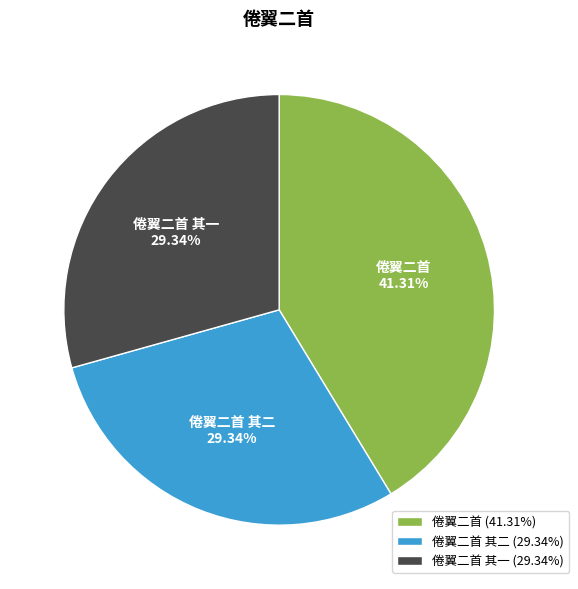

Count the number of slices in the pie.

3